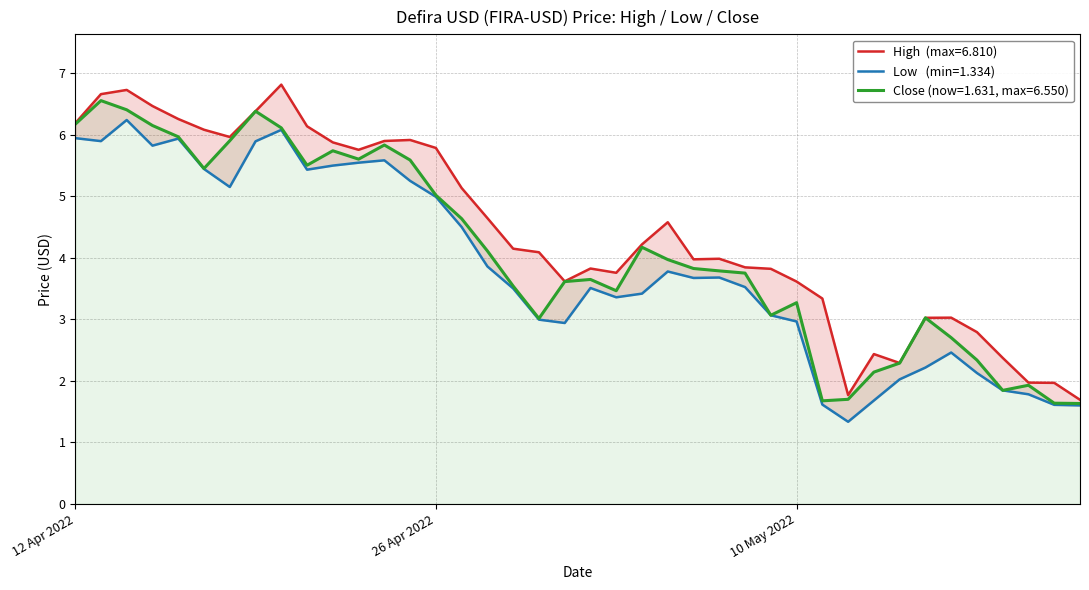

True or false: Close and Low cross at least once.

False